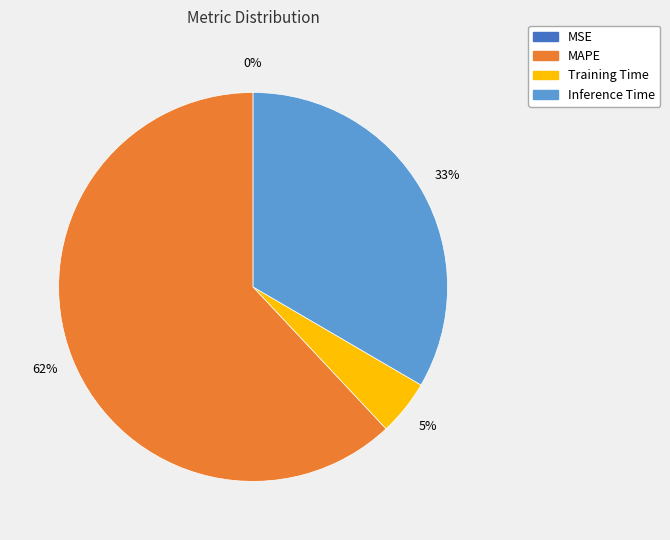

What is the ratio of the value at MAPE to the value at Inference Time?

1.9